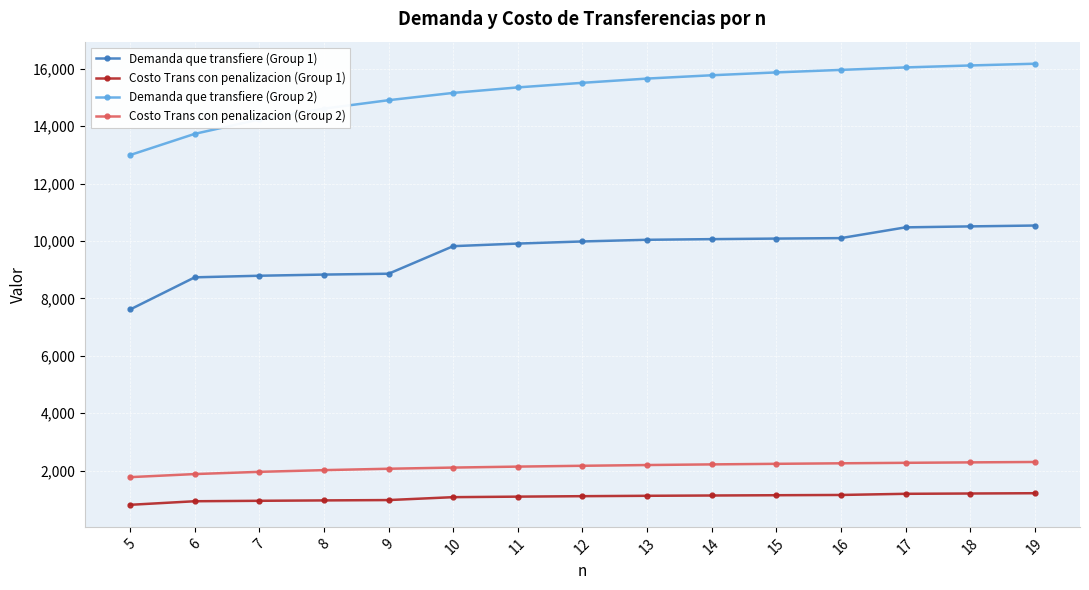

True or false: Costo Trans con penalizacion (Group 2) and Demanda que transfiere (Group 2) intersect in this chart.

False